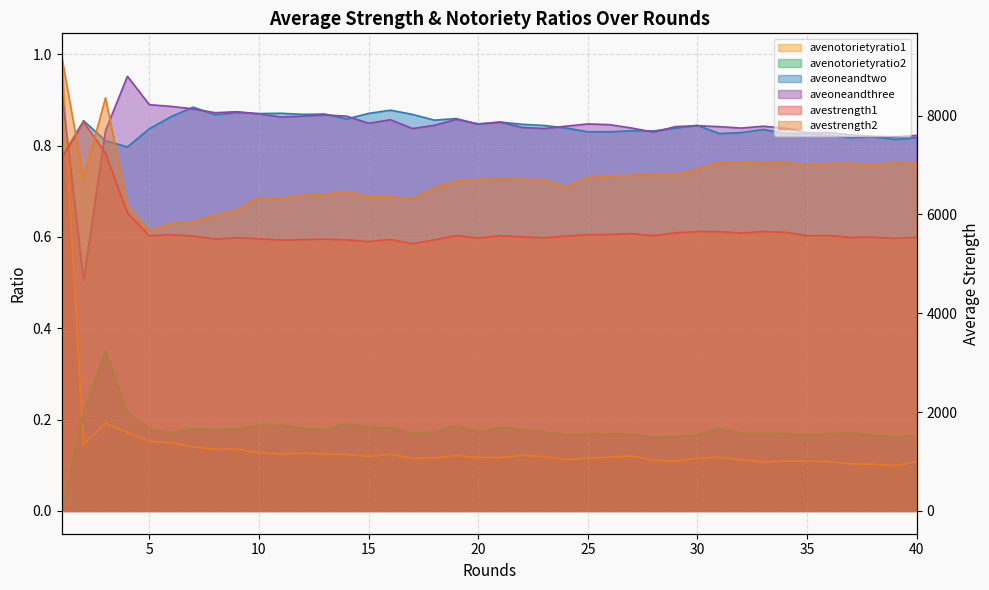

At which label does aveoneandtwo reach its minimum?

1